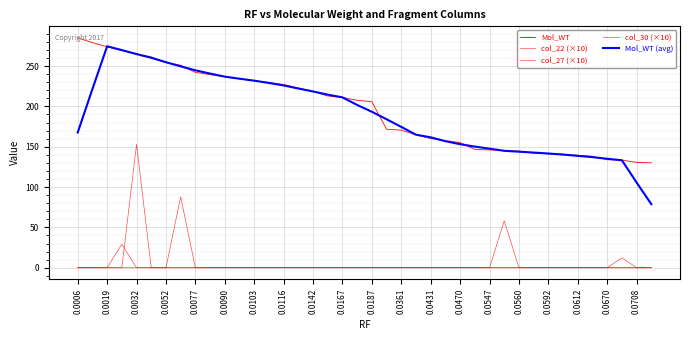

True or false: Mol_WT (avg) and col_30 (×10) intersect in this chart.

False